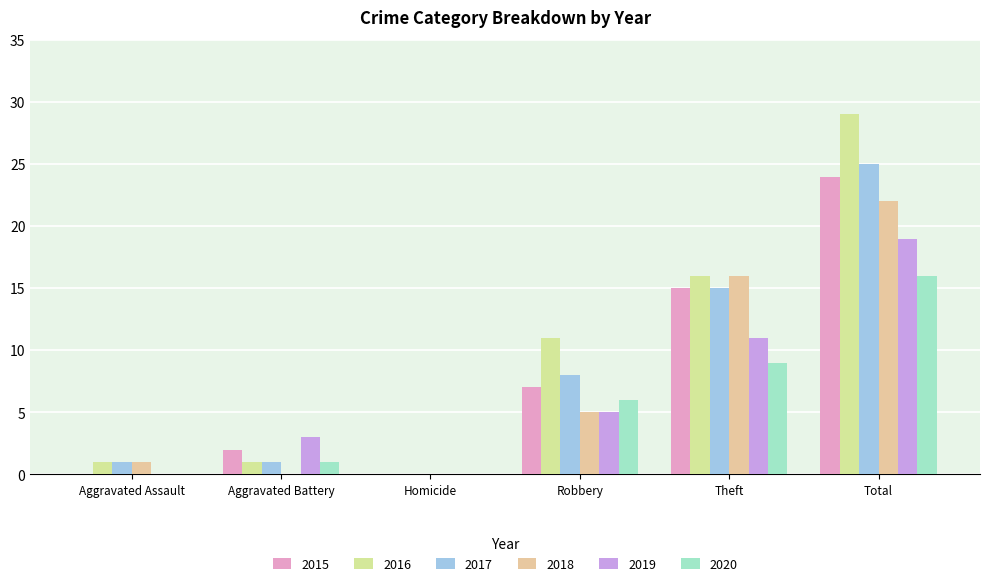

What is the sum of all 2017 values?

50